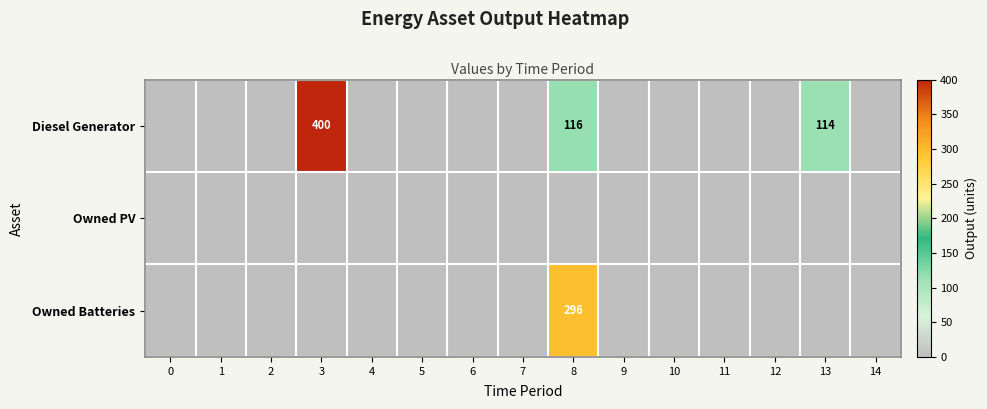

The value of Diesel Generator at 3 is 400. True or false?

True